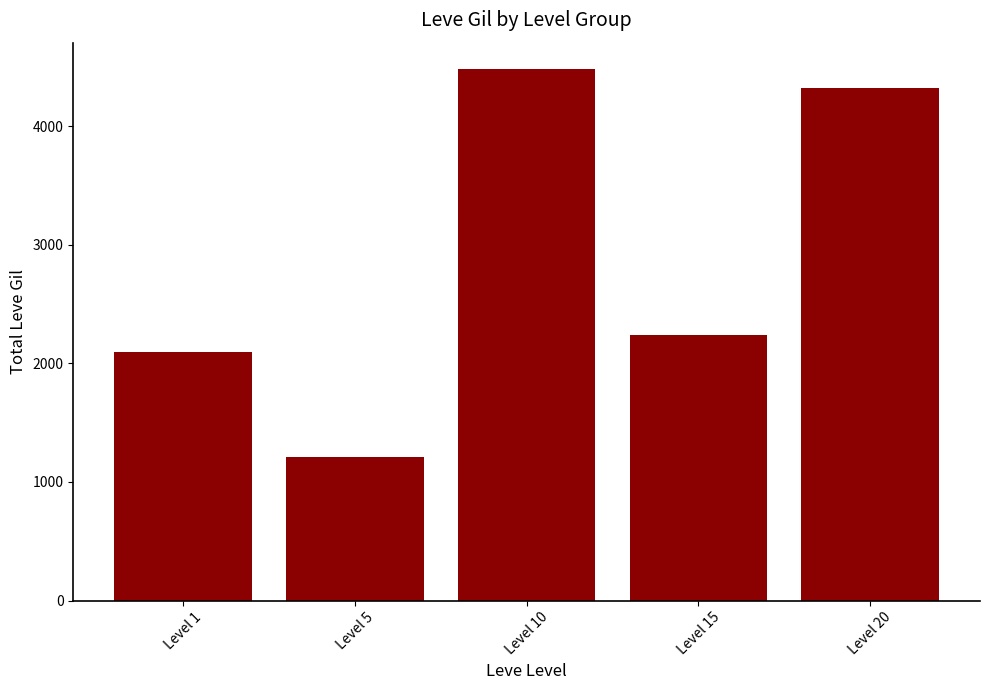

List the labels in order of value, largest first.

Level 10, Level 20, Level 15, Level 1, Level 5